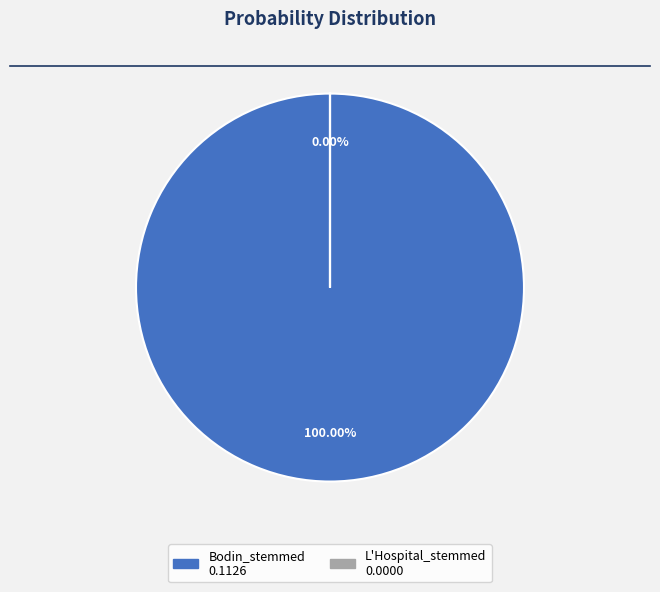

To the nearest percent, what is the combined percentage of L'Hospital_stemmed and Bodin_stemmed?

100%